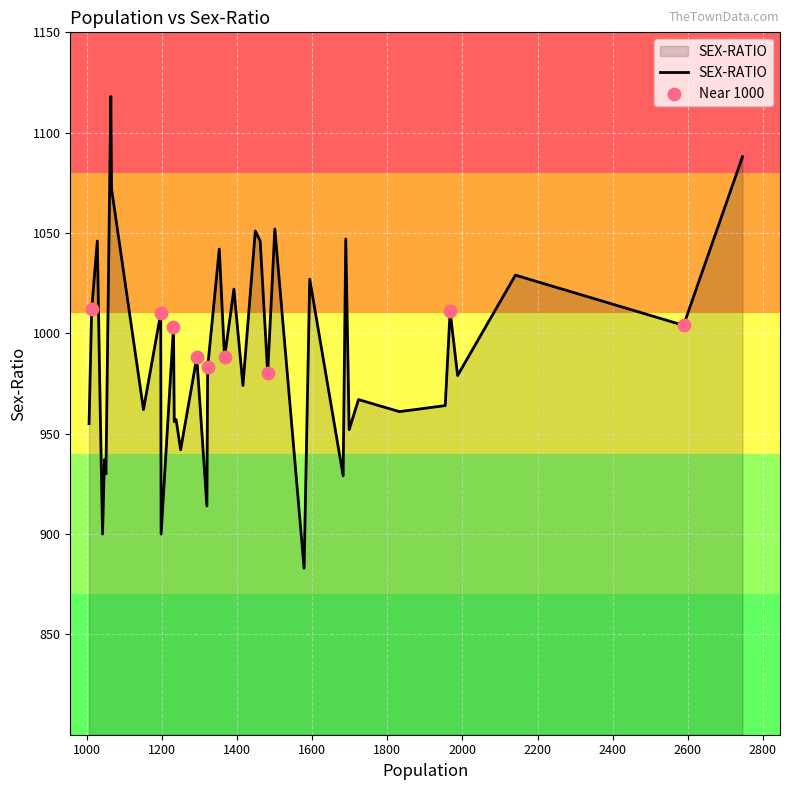

What is the smallest value displayed?

883